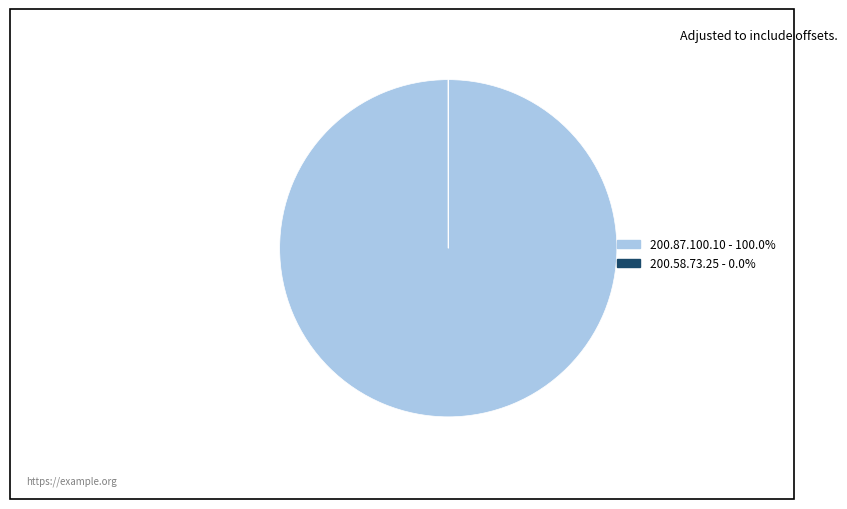

Does 200.87.100.10 - 100.0% represent more than half of the total?

Yes